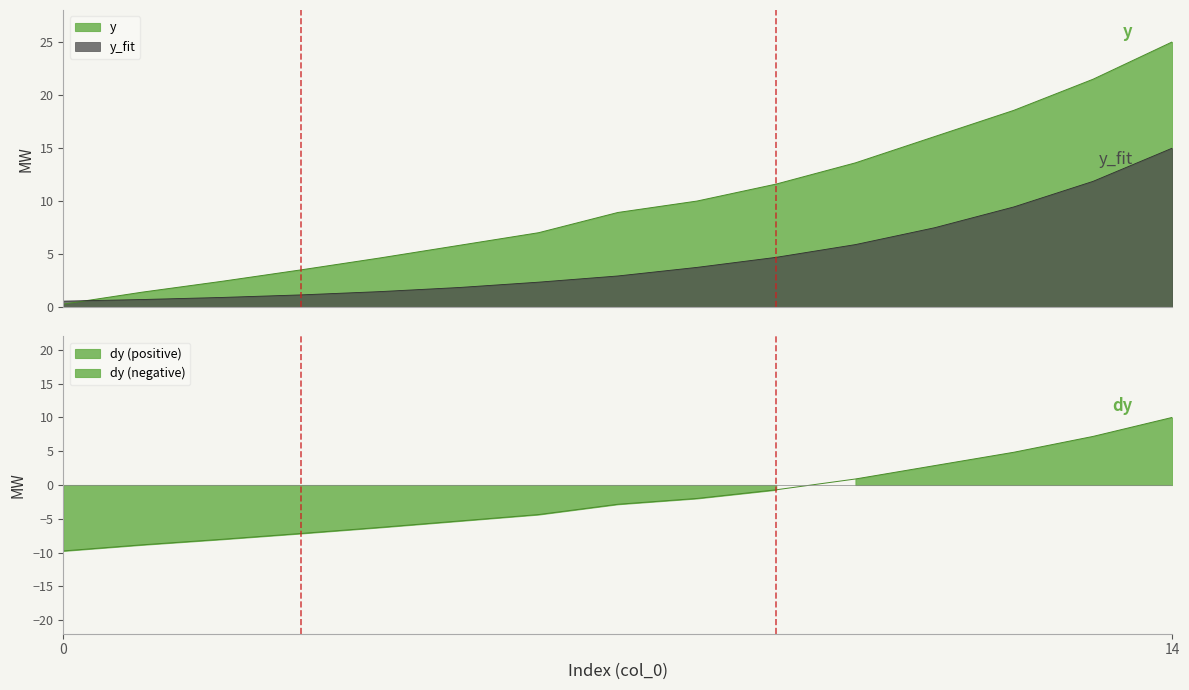

Reading right to left, what are all the values shown in this chart?

y: 14=25.0	13=21.5	12=18.6	11=16.1	10=13.6	9=11.6	8=10.0	7=8.9	6=7.0	5=5.8	4=4.7	3=3.5	2=2.5	1=1.4	0=0.3
y_fit: 14=15.0	13=11.9	12=9.5	11=7.5	10=5.9	9=4.7	8=3.8	7=3.0	6=2.4	5=1.9	4=1.5	3=1.2	2=0.9	1=0.7	0=0.6
dy: 14=10.0	13=7.2	12=4.8	11=2.9	10=0.9	9=-0.7	8=-2.0	7=-2.8	6=-4.4	5=-5.3	4=-6.3	3=-7.2	2=-8.0	1=-8.8	0=-9.8